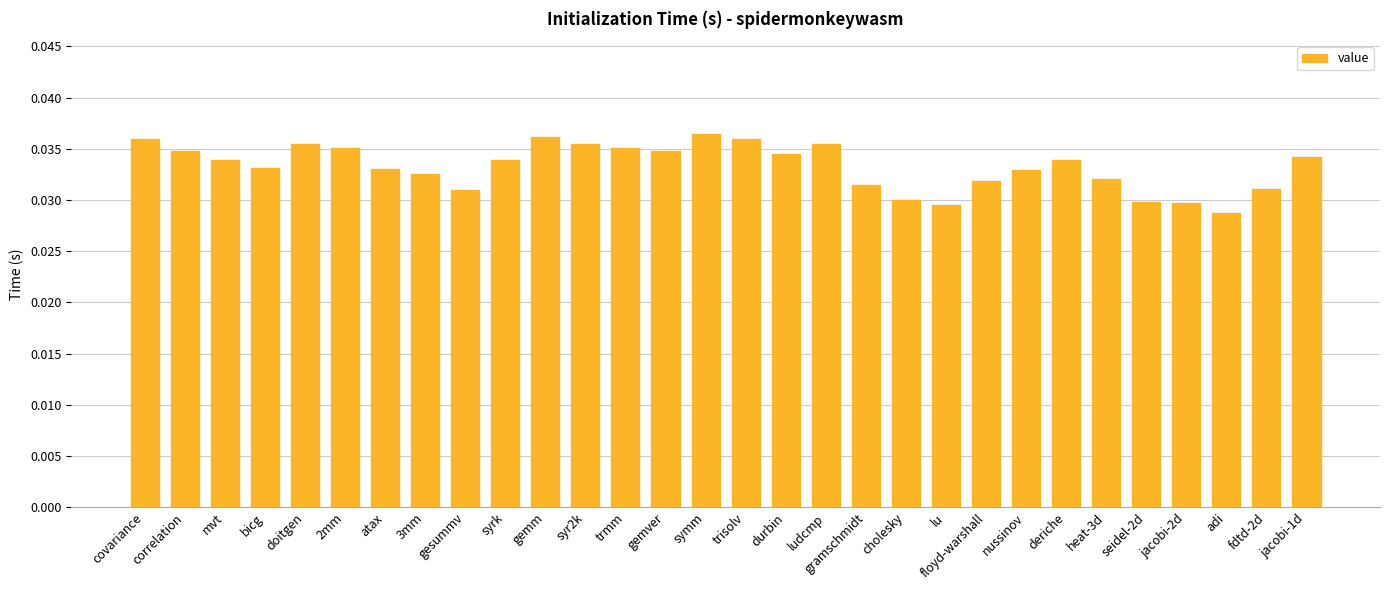

What is the label of the 24th bar from the right?

atax